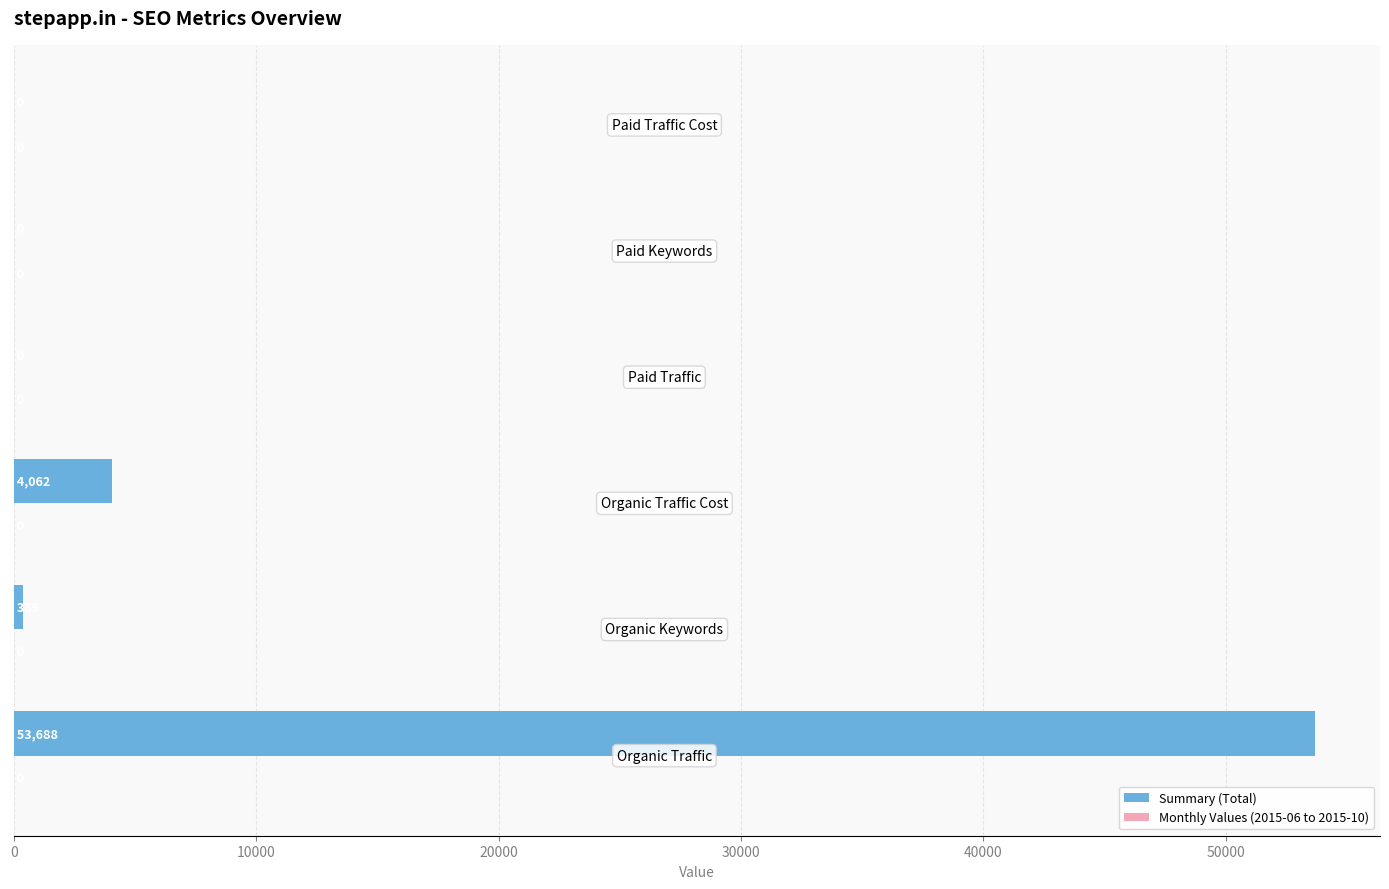

What is the sum of all values?

58139